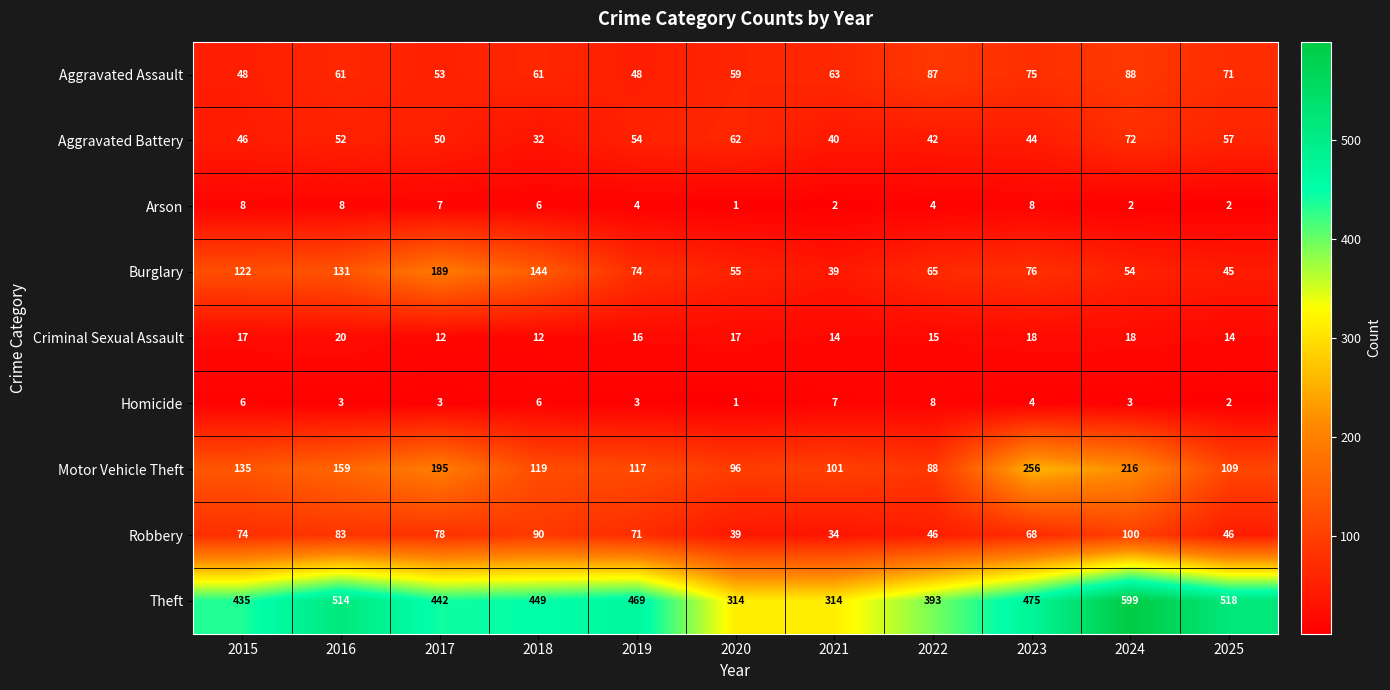

Where is Motor Vehicle Theft nearest to the value 172?

2016